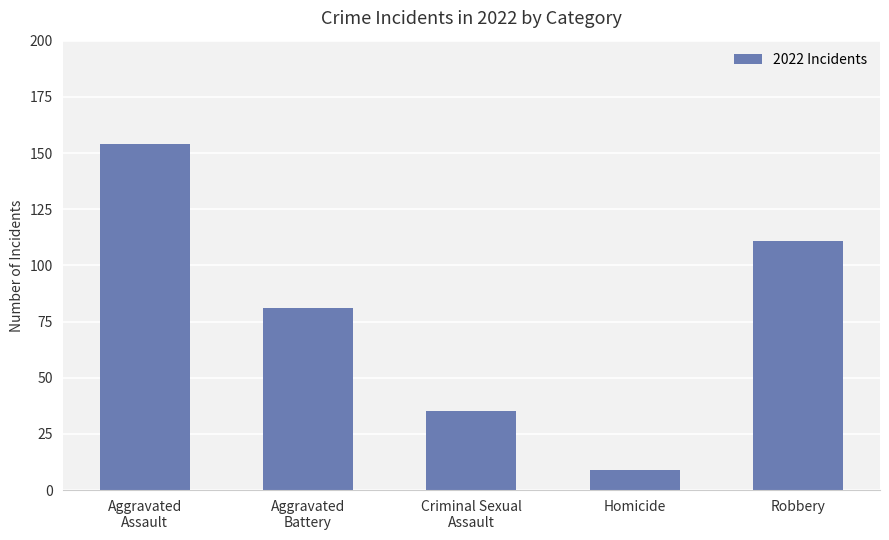

Reading left to right, list all the values displayed in this chart.

Aggravated
Assault=154	Aggravated
Battery=81	Criminal Sexual
Assault=35	Homicide=9	Robbery=111